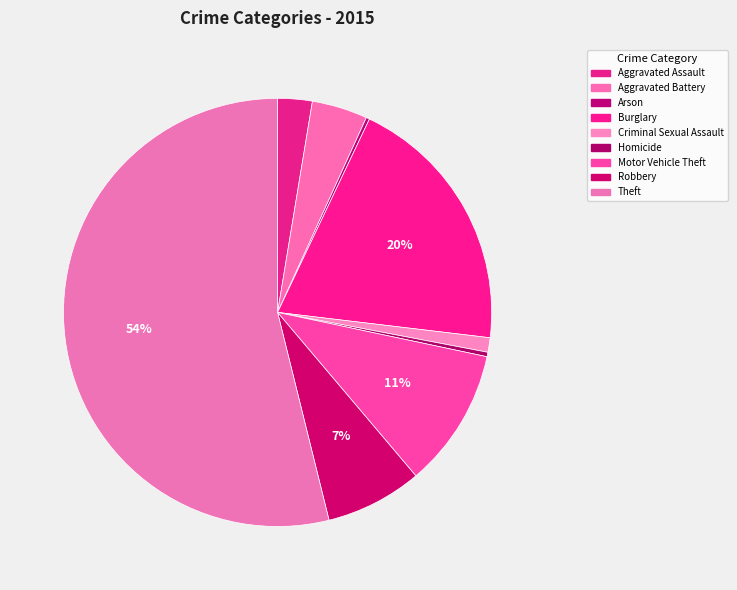

To the nearest percent, what portion does Motor Vehicle Theft represent?

11%